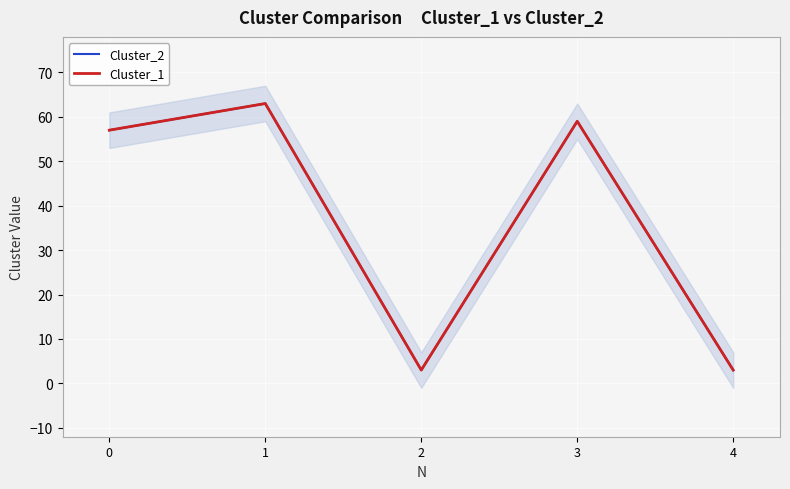

How many interior local peaks does the Cluster_2 series have?

2